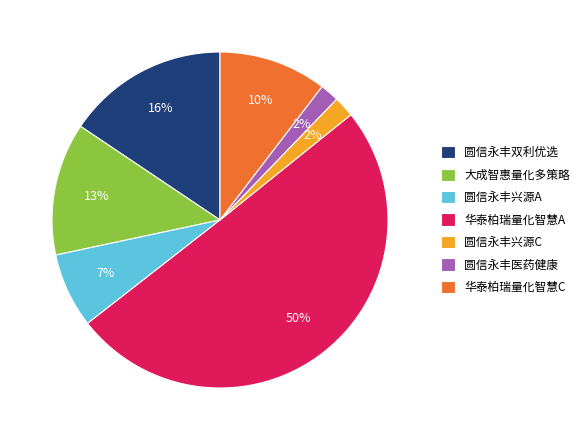

True or false: 圆信永丰兴源C accounts for 2% of the total.

True